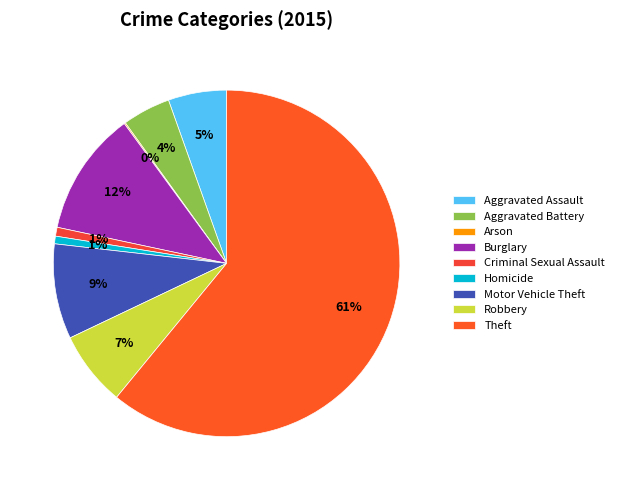

True or false: Aggravated Assault accounts for 5% of the total.

True